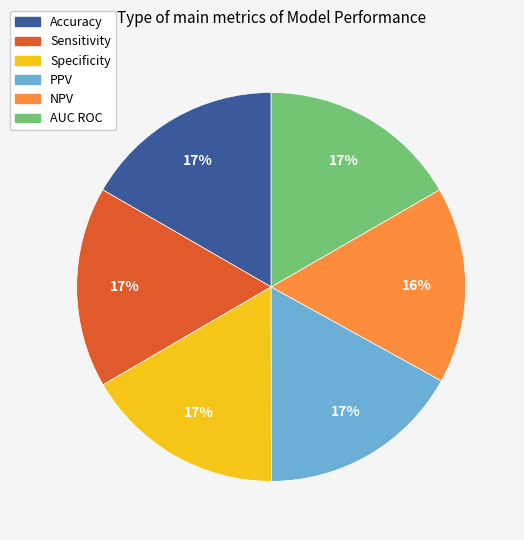

To the nearest percent, what is the difference between the largest and smallest slice percentages?

1%